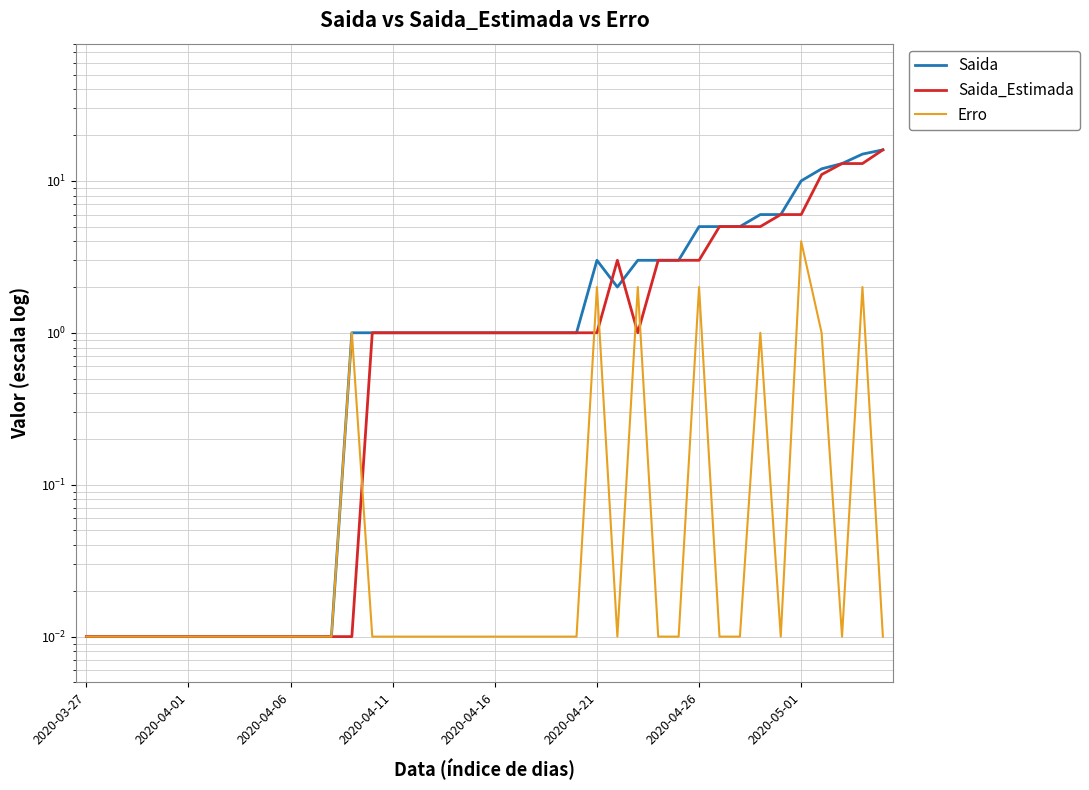

Count the number of categories in the chart.

40